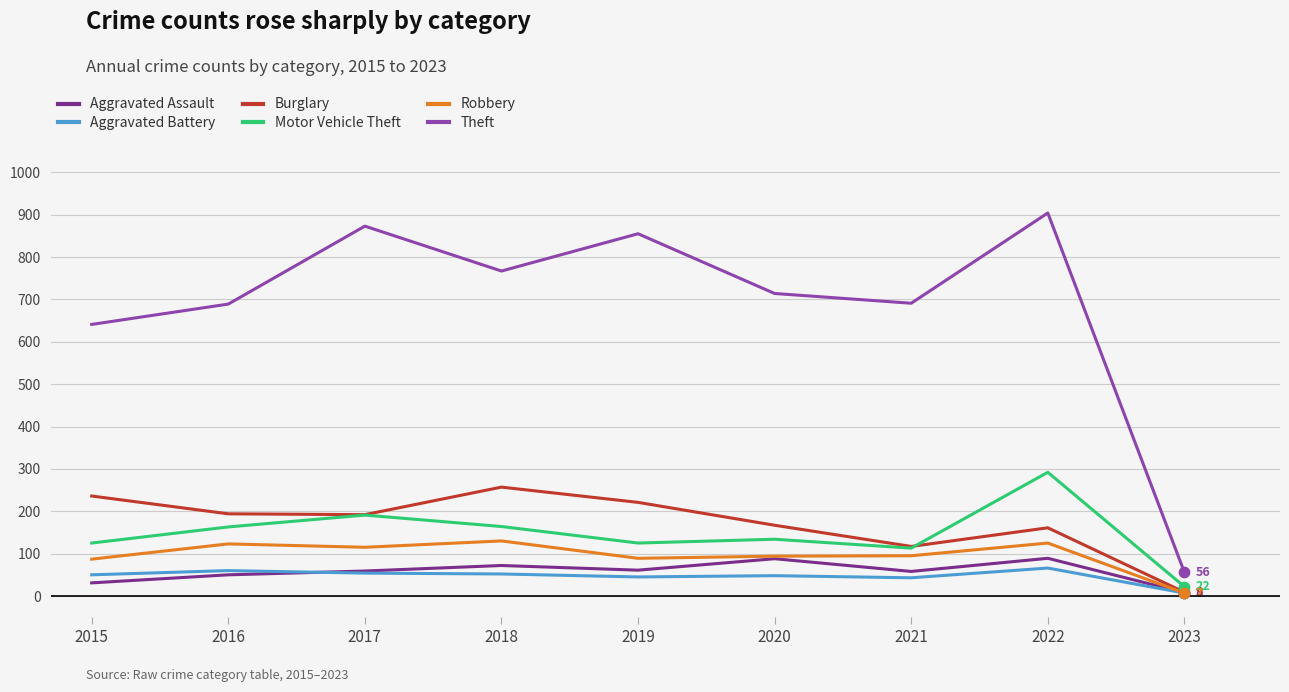

At which category is the sum across all series the highest?

2022